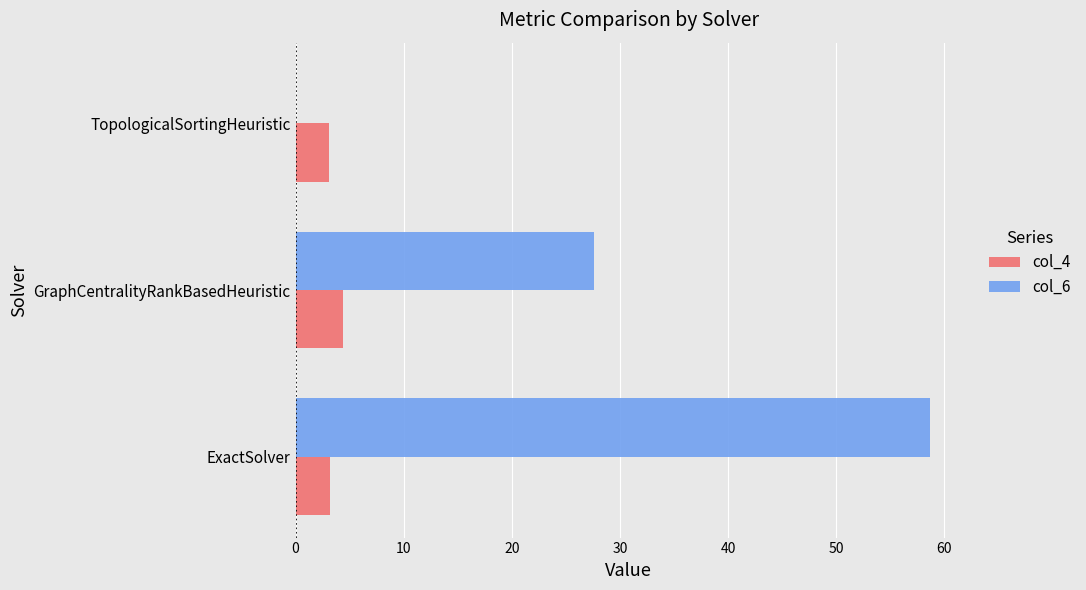

What is the greatest value displayed?

58.7